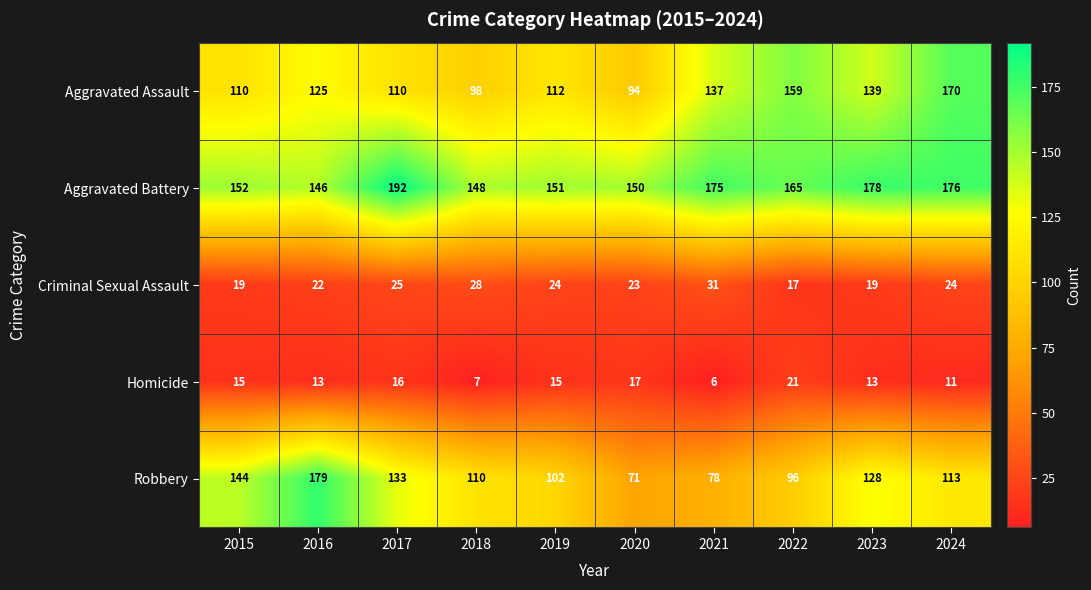

How many data points in Aggravated Battery are less than 165?

5